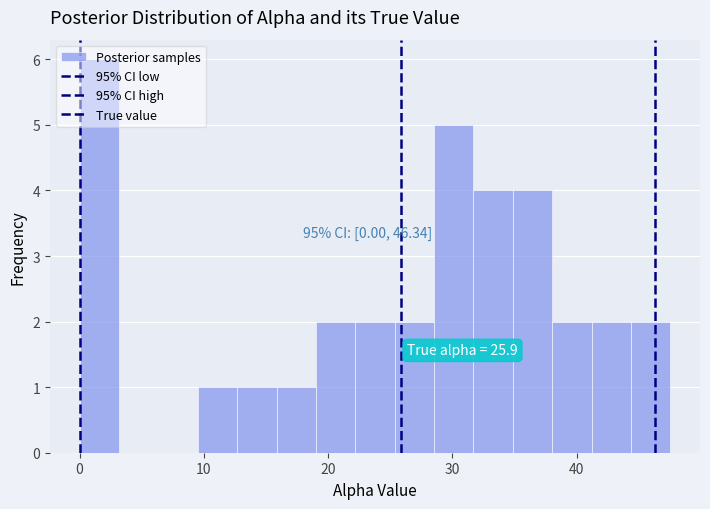

Around what value on the x-axis is the tallest bar? Give the approximate position of its centre, as read against the axis.

2